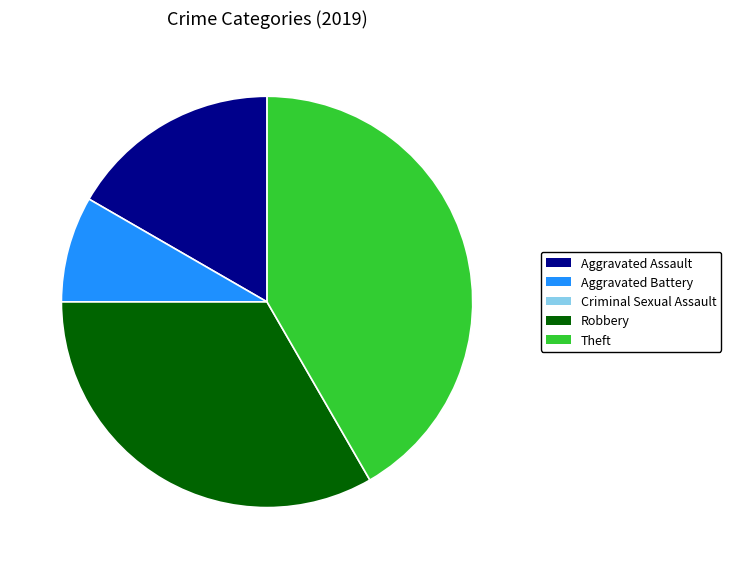

Is it true that Robbery is 23% of the pie?

False